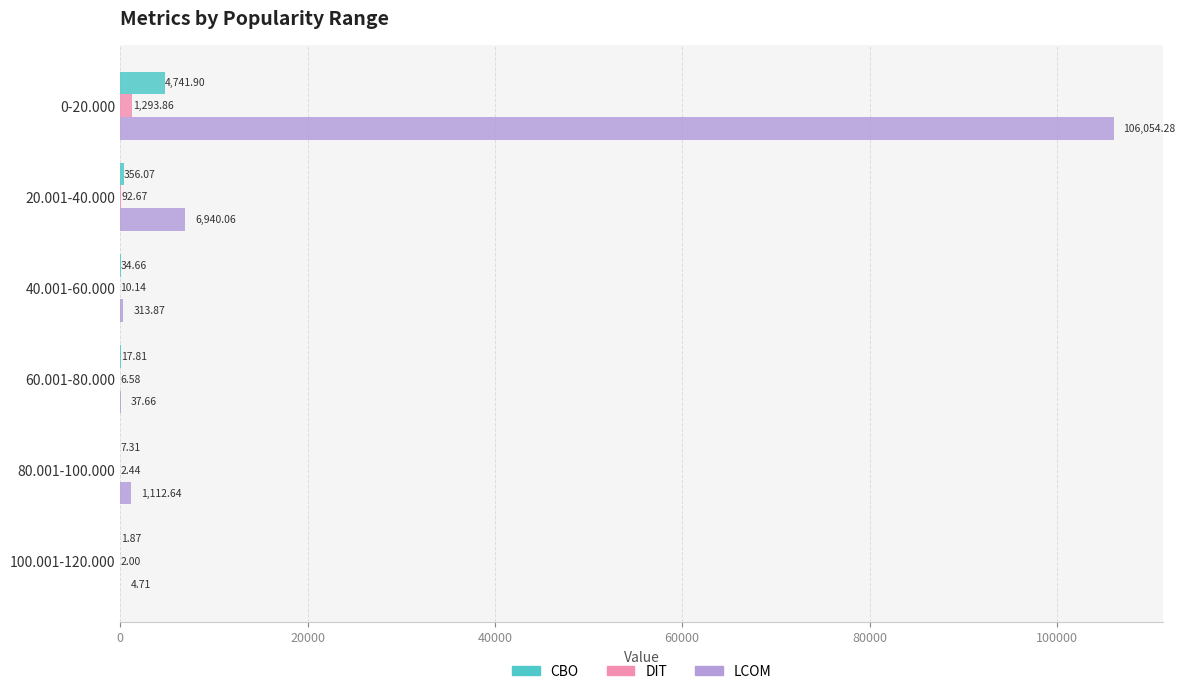

Which series has the widest spread of values?

LCOM